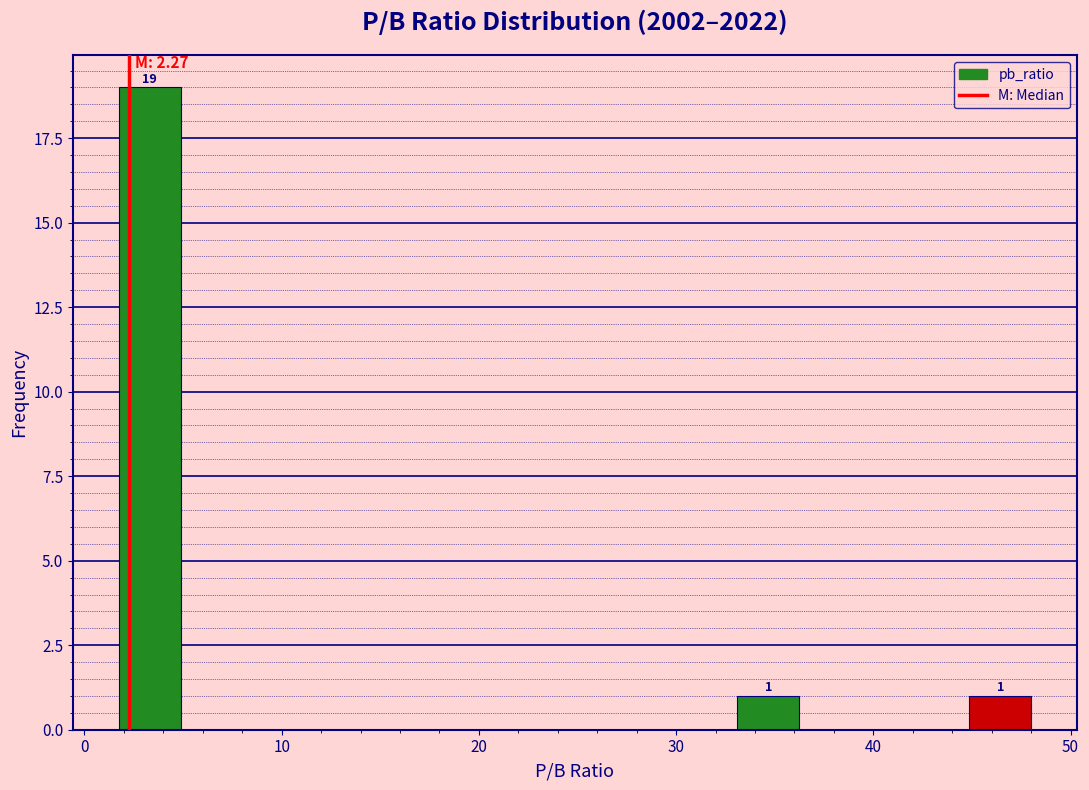

Around what value on the x-axis is the tallest bar? Give the approximate position of its centre, as read against the axis.

3